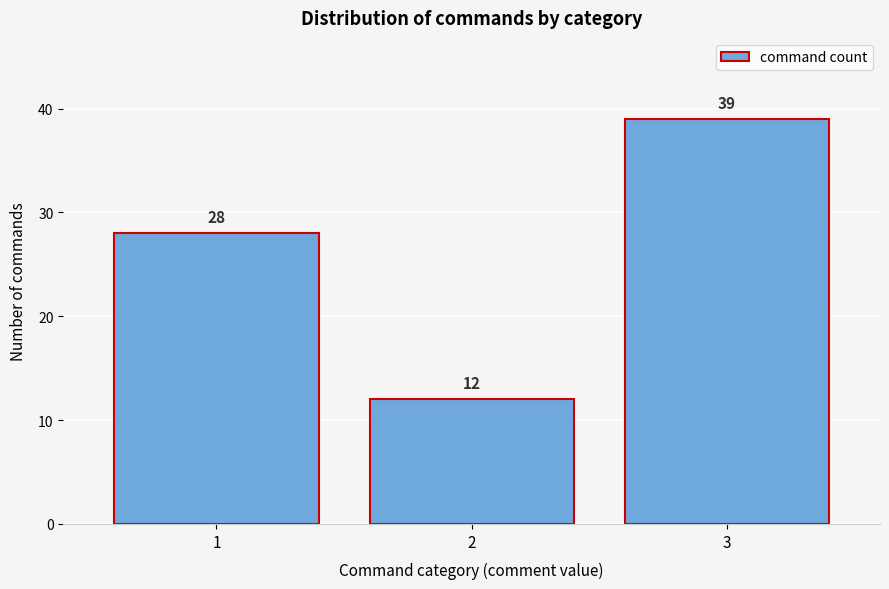

Reading left to right, what are all the values shown in this chart?

28	12	39